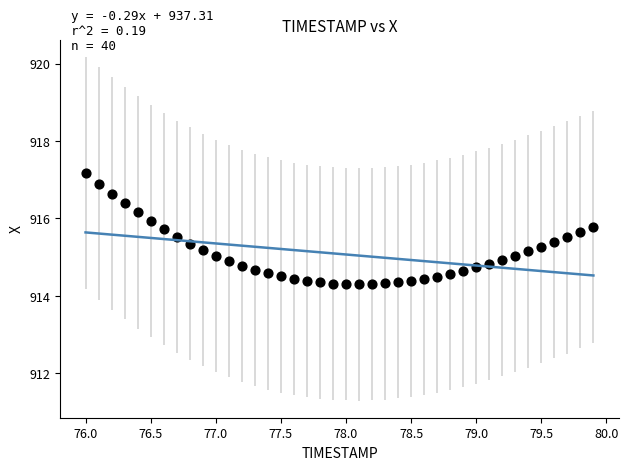

What is the range of X values (max minus min)?

3.9